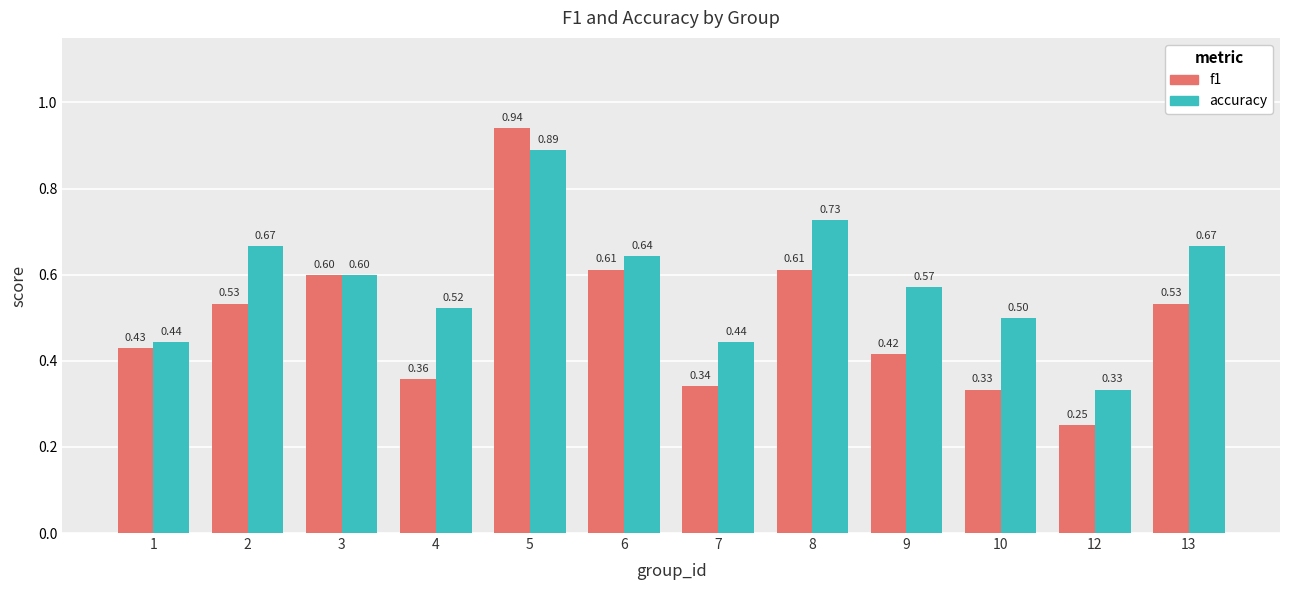

At how many categories does at least one series exceed 0?

12